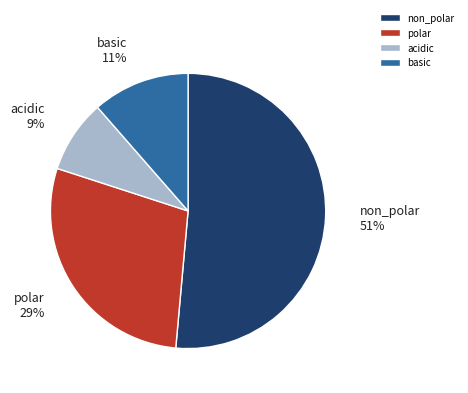

To the nearest percent, what is the combined percentage of basic and acidic?

20%